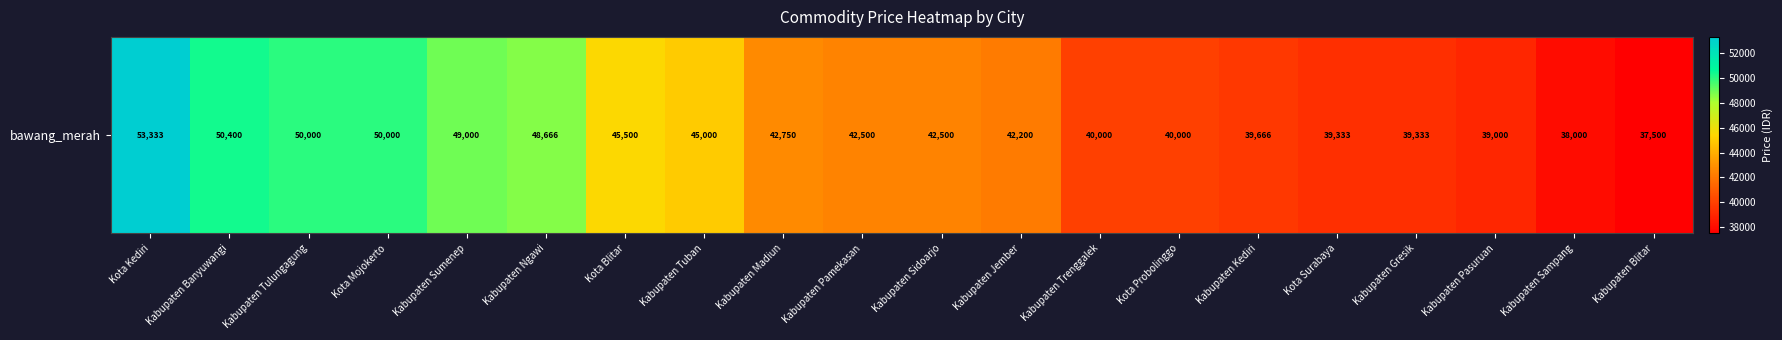

What is the minimum value shown in the chart?

37500